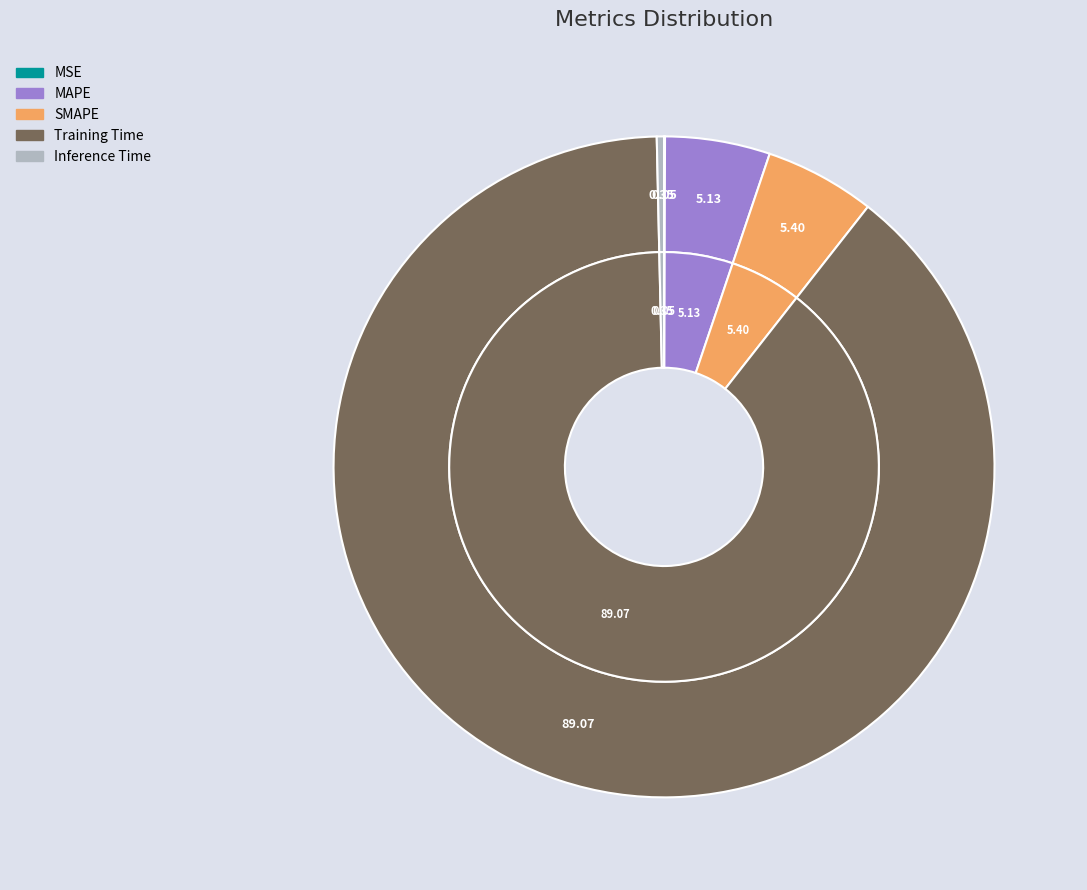

Which slice represents more than half of the pie?

Training Time